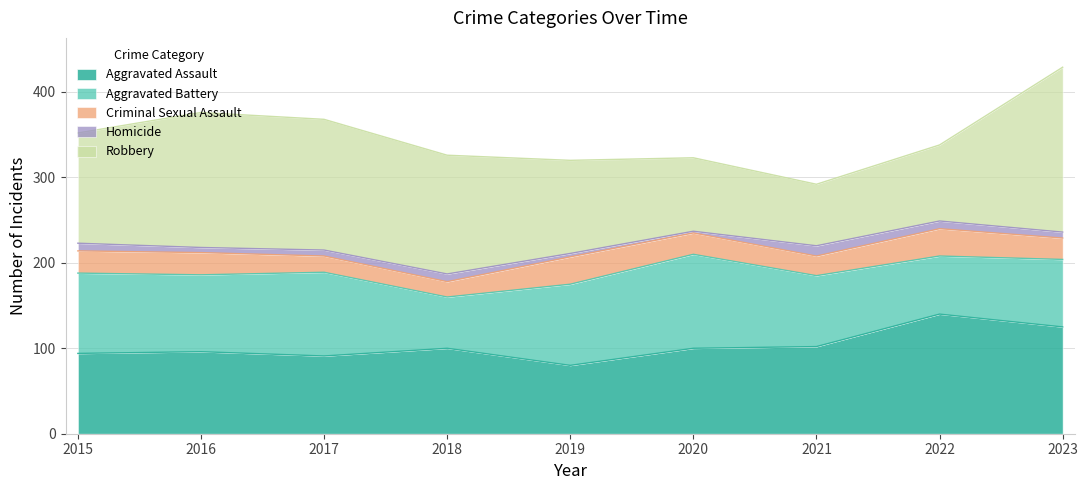

In Criminal Sexual Assault, how many points are lower than both neighbors (excluding endpoints)?

2